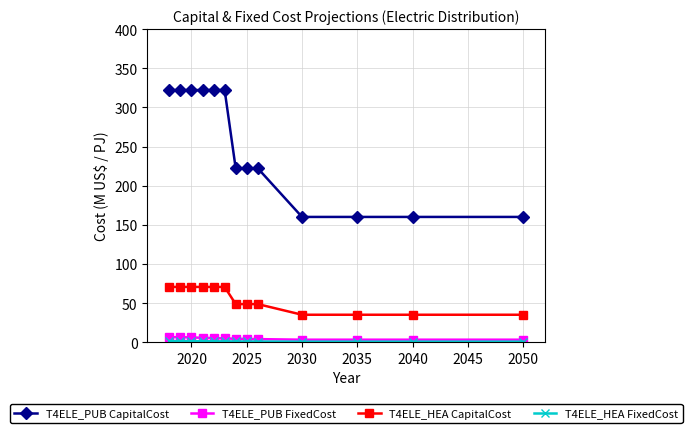

Which series has the widest spread of values?

T4ELE_PUB CapitalCost